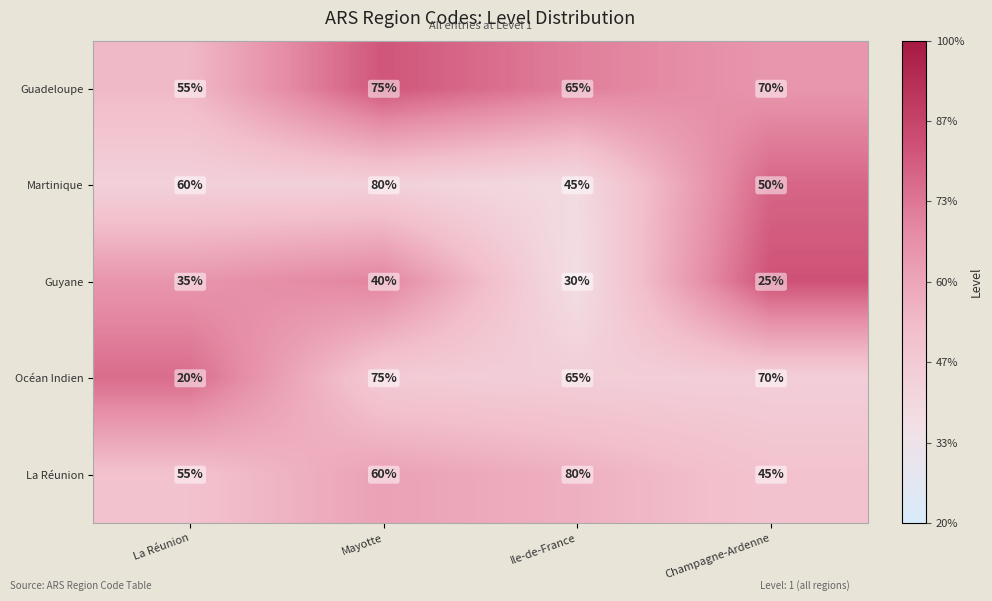

What is the difference between the maximum and second lowest values in the Océan Indien series?

10